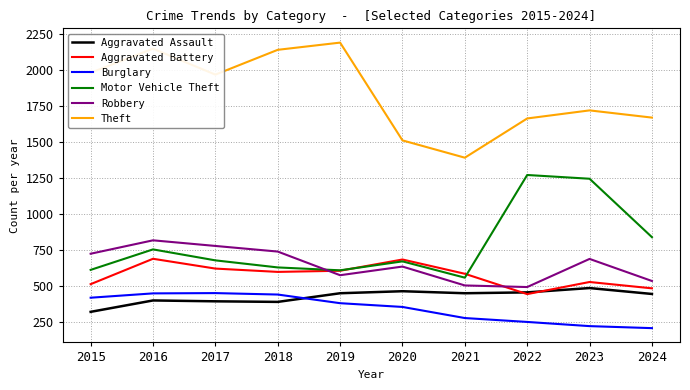

How many interior local valleys does the Theft series have?

2